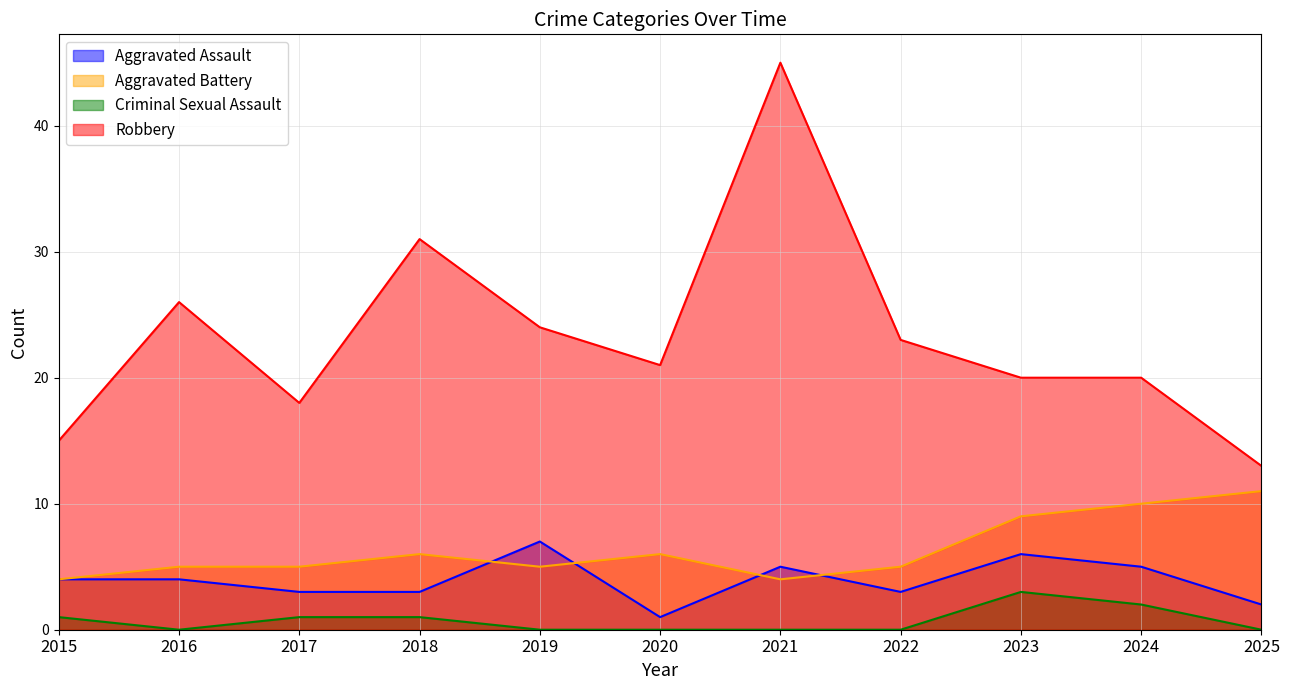

The Robbery series shows 6 at 2025. True or false?

False